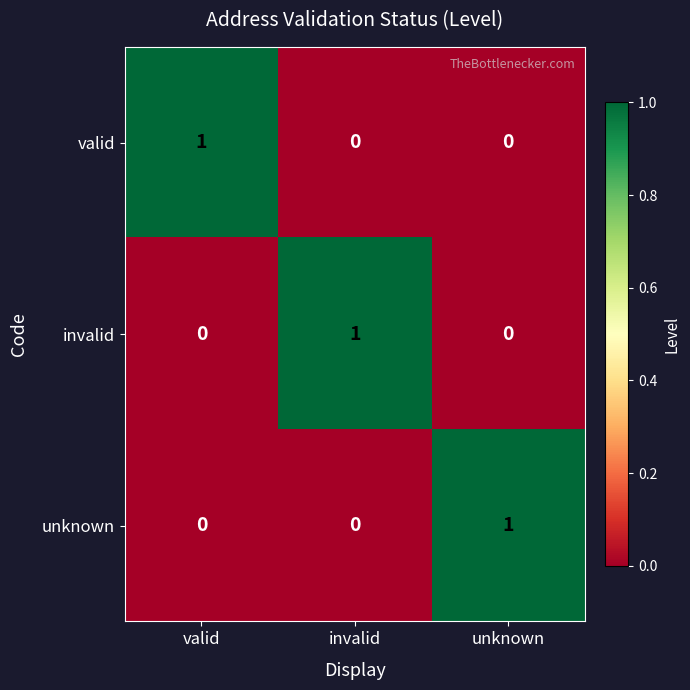

Count the number of categories in the chart.

3